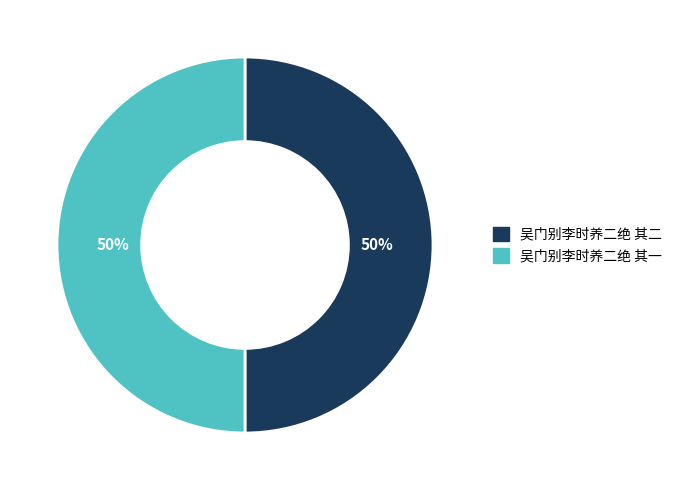

What is the ratio of the value at 吴门别李时养二绝 其一 to the value at 吴门别李时养二绝 其二?

1.0